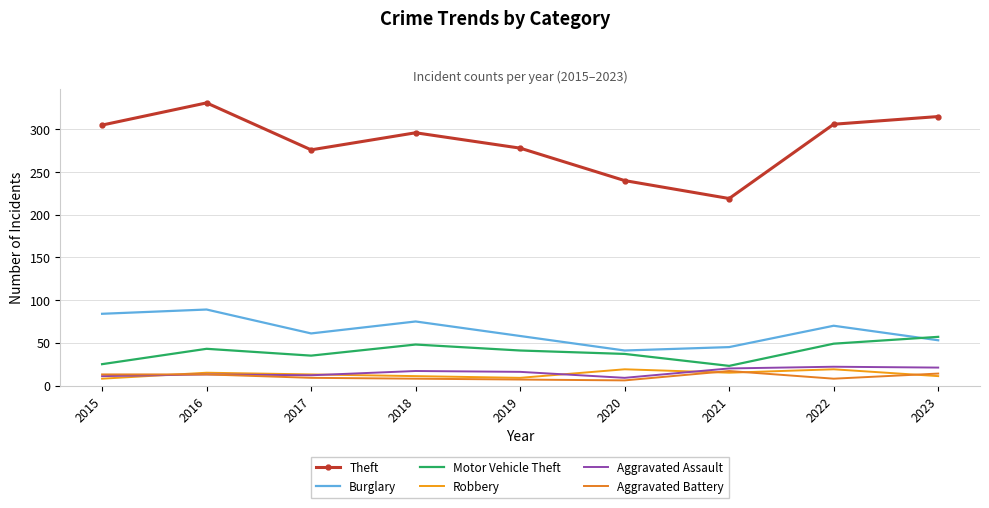

How many Burglary values are between 53 and 75?

5